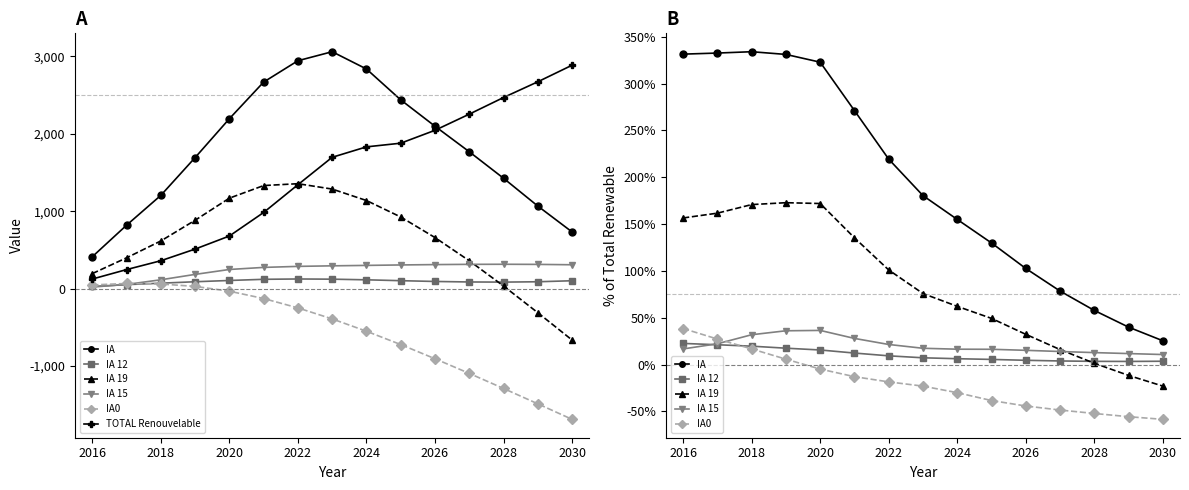

Is it true that IA0 equals -25.6 at 2022?

False